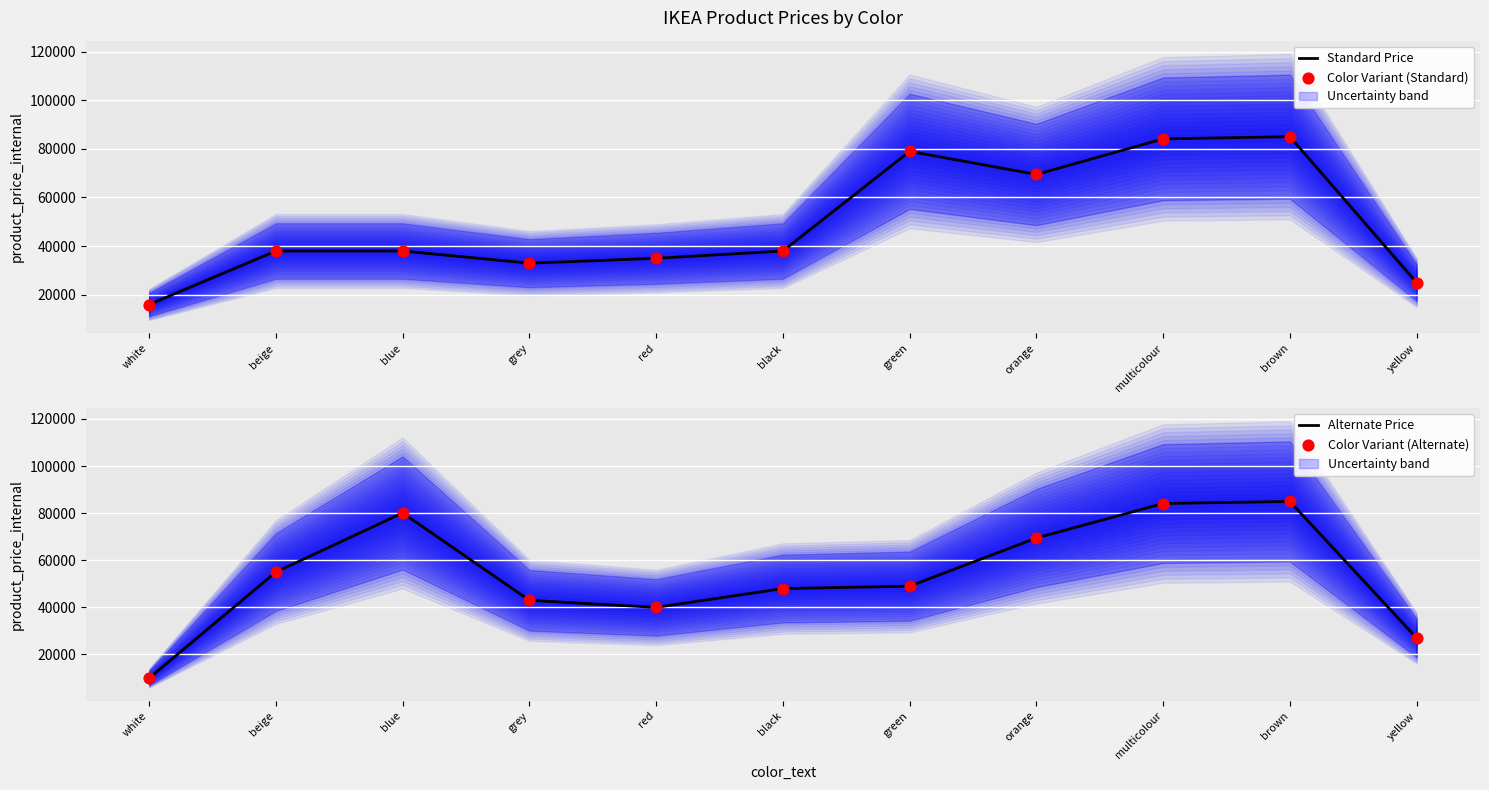

Which series has the largest Y range (max minus min)?

Alternate Price